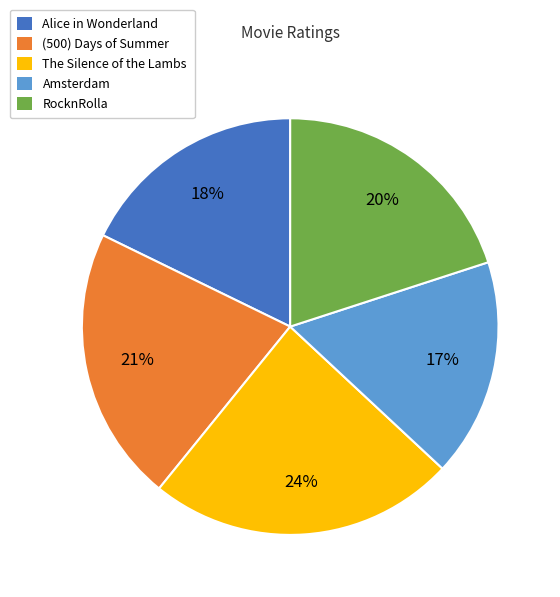

Between The Silence of the Lambs and RocknRolla, which is larger?

The Silence of the Lambs